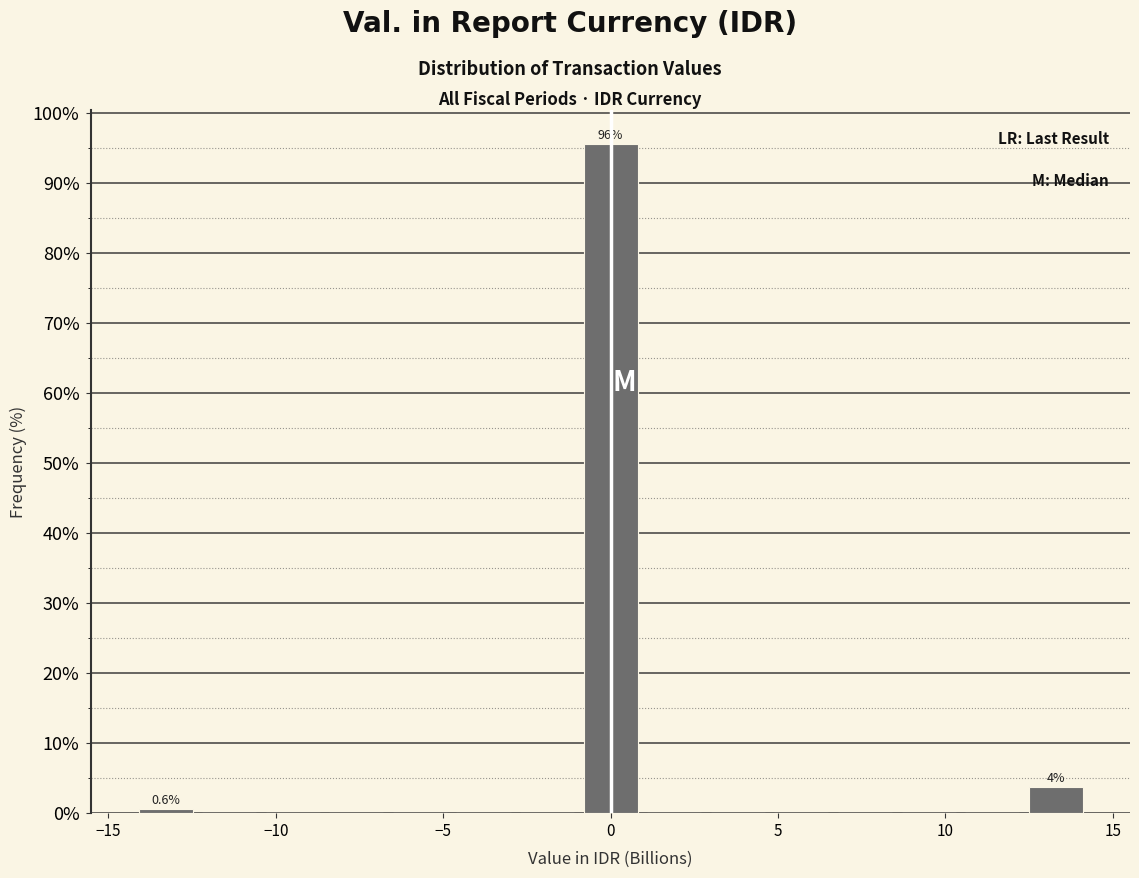

Around what value on the x-axis is the tallest bar? Give the approximate position of its centre, as read against the axis.

0.0